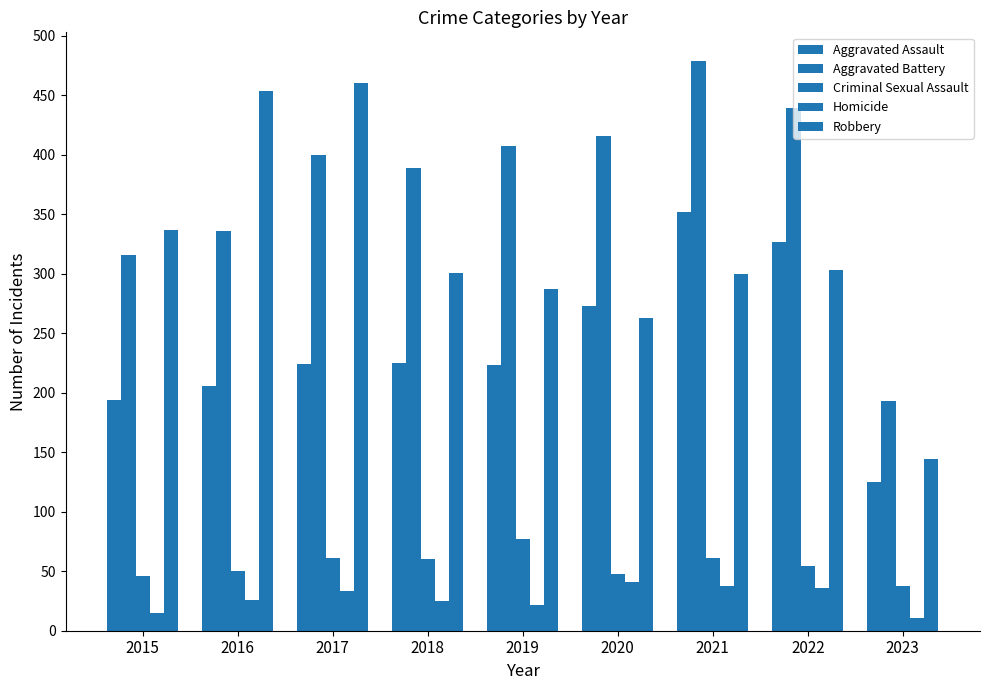

List the series in order of their peak value, highest first.

Aggravated Battery, Robbery, Aggravated Assault, Criminal Sexual Assault, Homicide